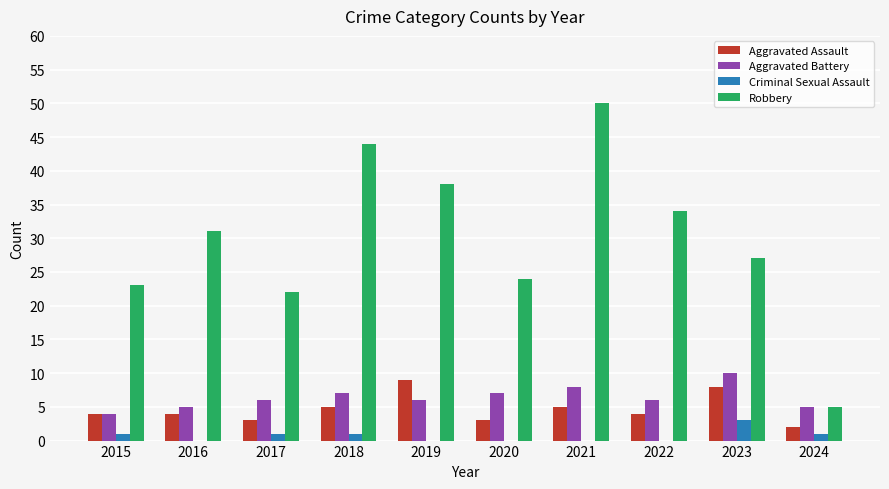

Is the value of Criminal Sexual Assault at 2017 greater than the value of Aggravated Battery at 2022?

No